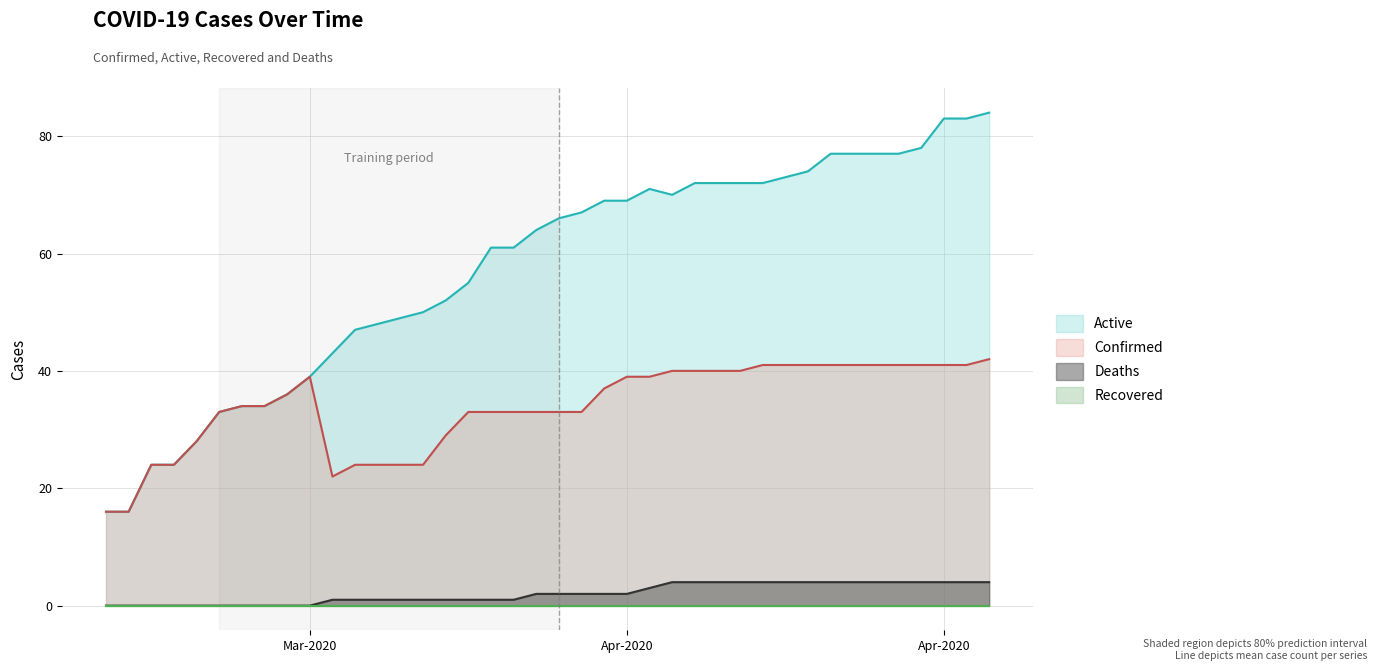

What is the label of the 8th point from the right?

04-23-2020